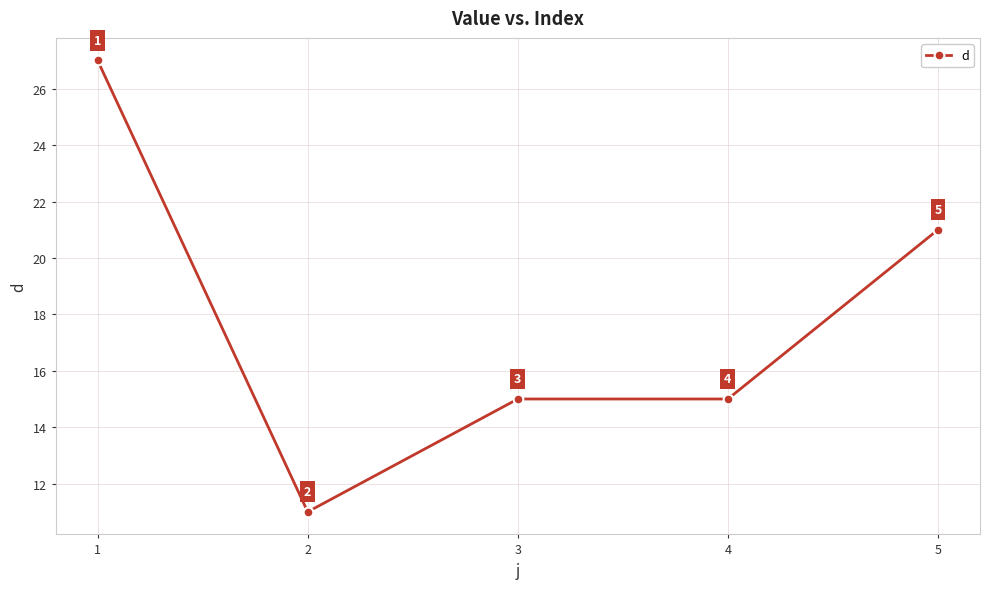

Which label corresponds to the smallest value in the chart?

2